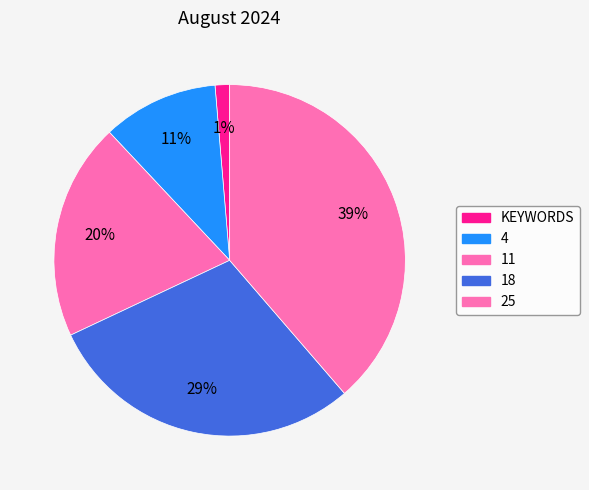

True or false: 18 accounts for 29% of the total.

True